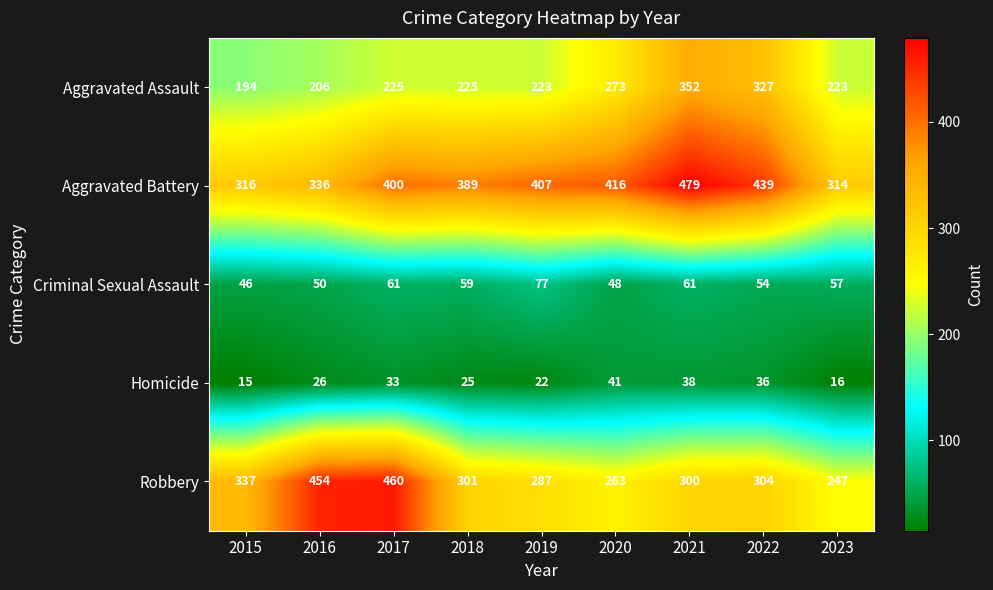

Where is Aggravated Assault nearest to the value 273?

2020